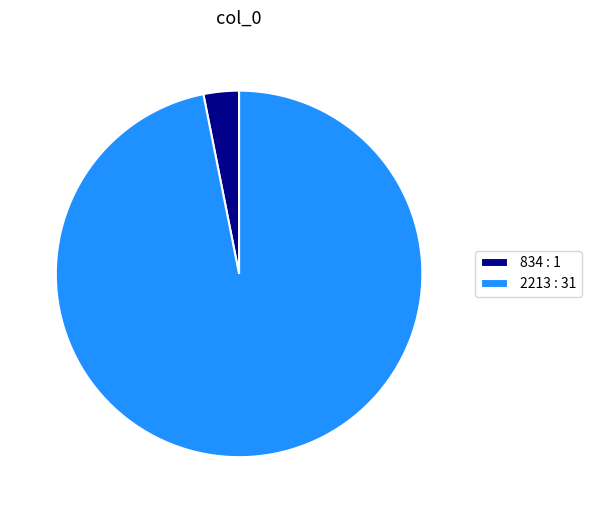

Do 2213 : 31 and 834 : 1 together represent more than half of the pie?

Yes